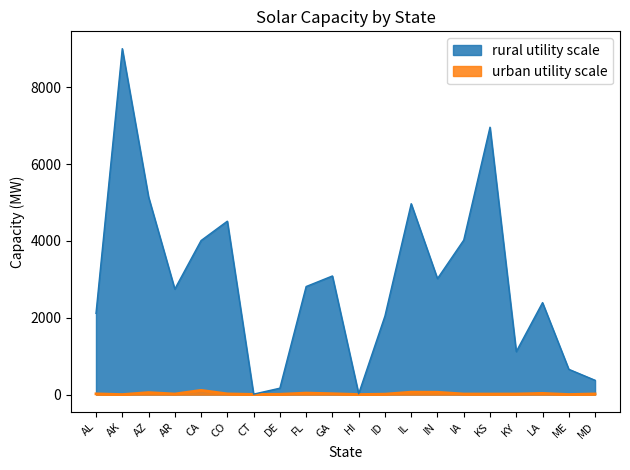

What is the greatest value displayed?

9005